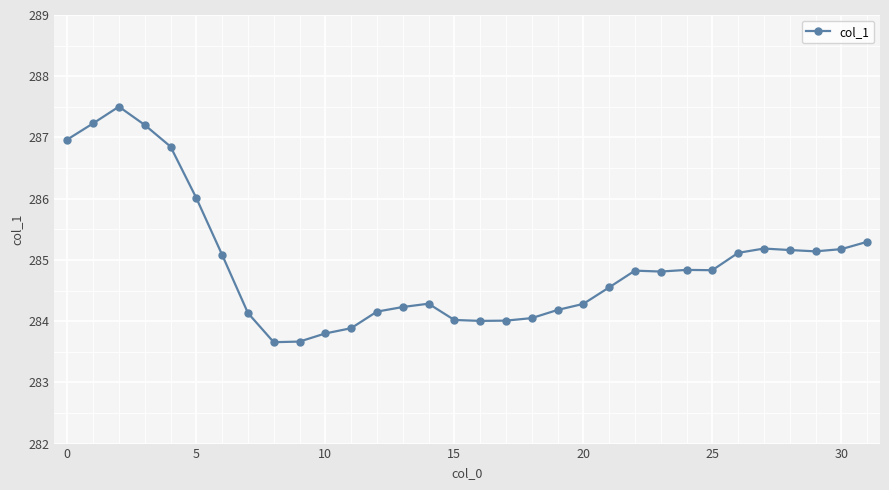

What is the average value?

284.9